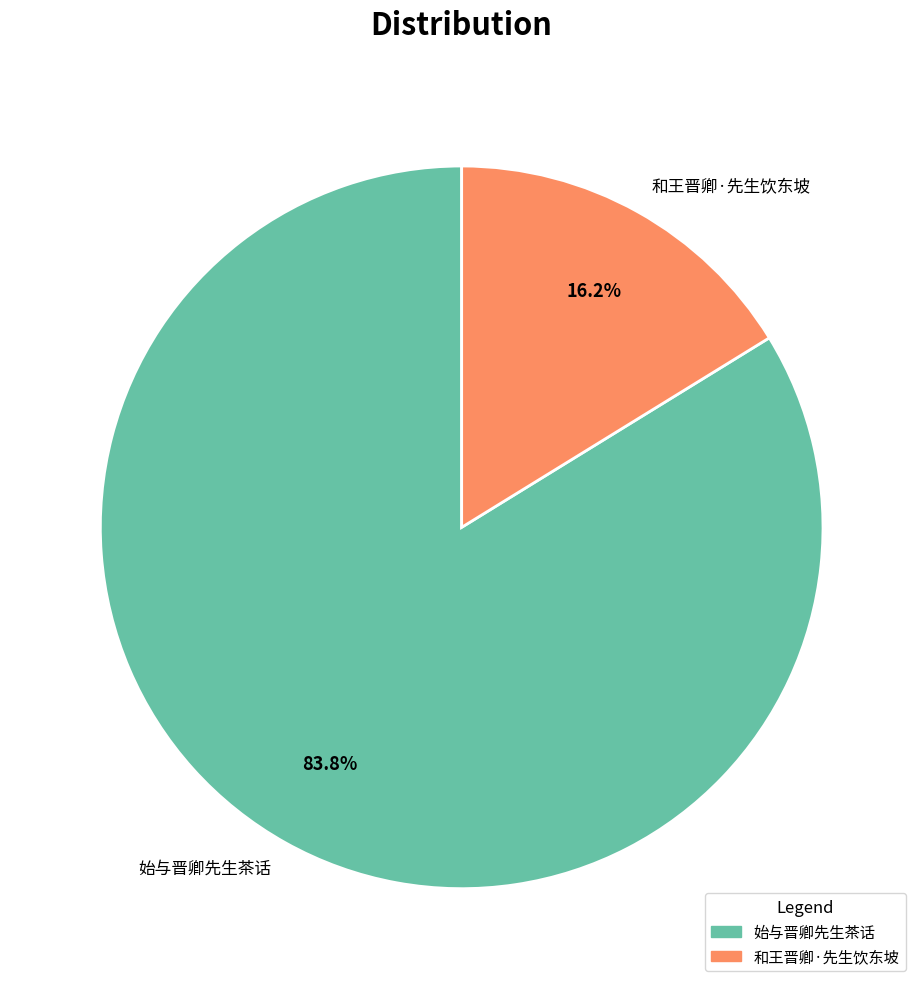

How many slices are in this pie chart?

2